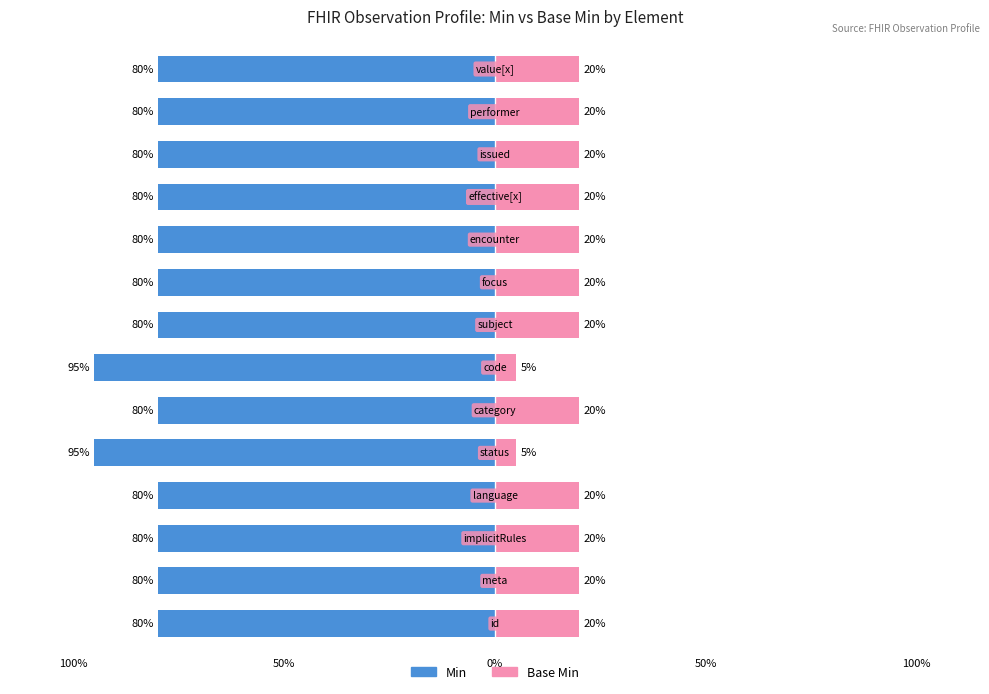

List the series in order of their peak value, highest first.

Min, Base Min